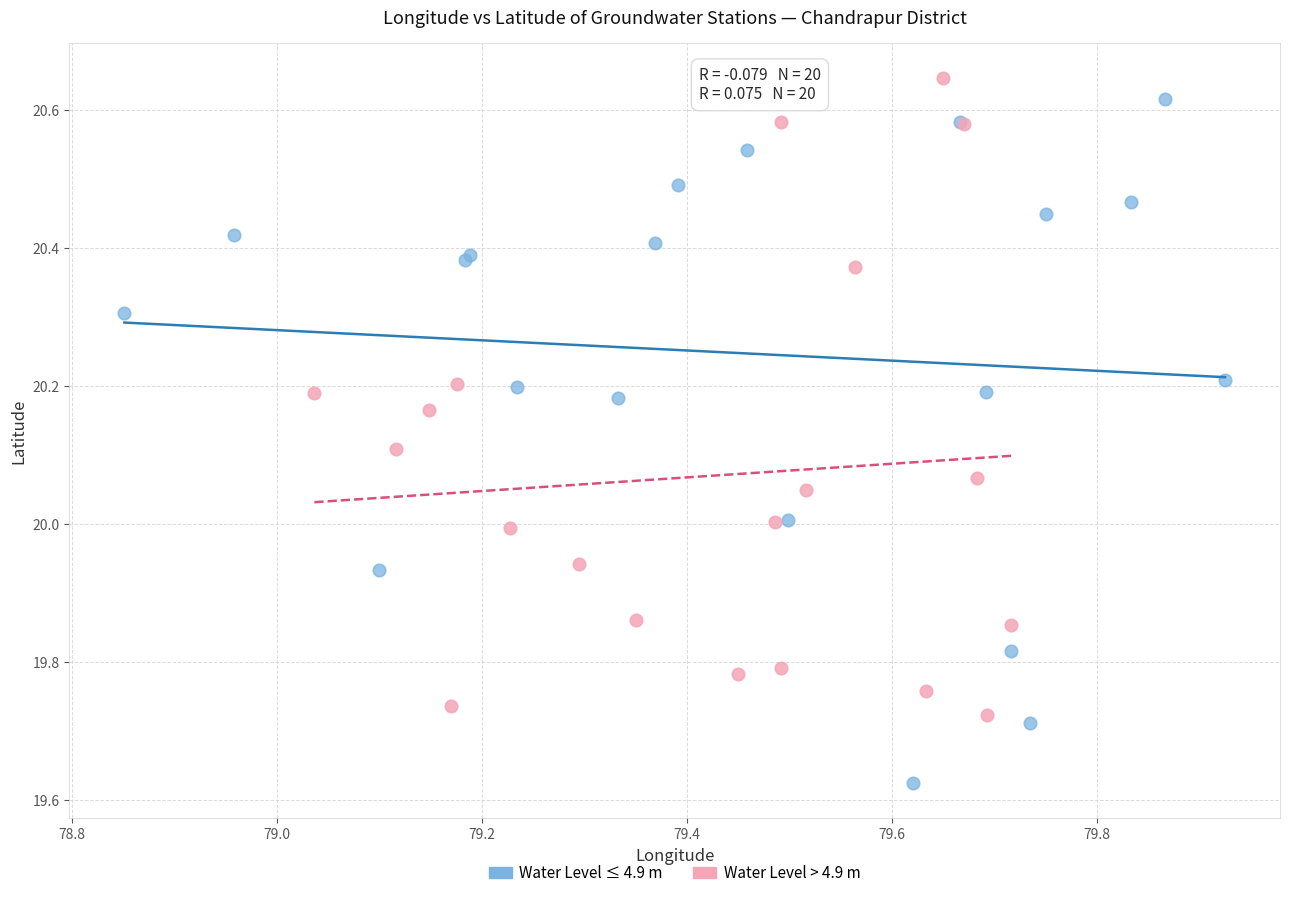

What are all the series names shown in the legend?

Water Level ≤ 4.9 m, Water Level > 4.9 m